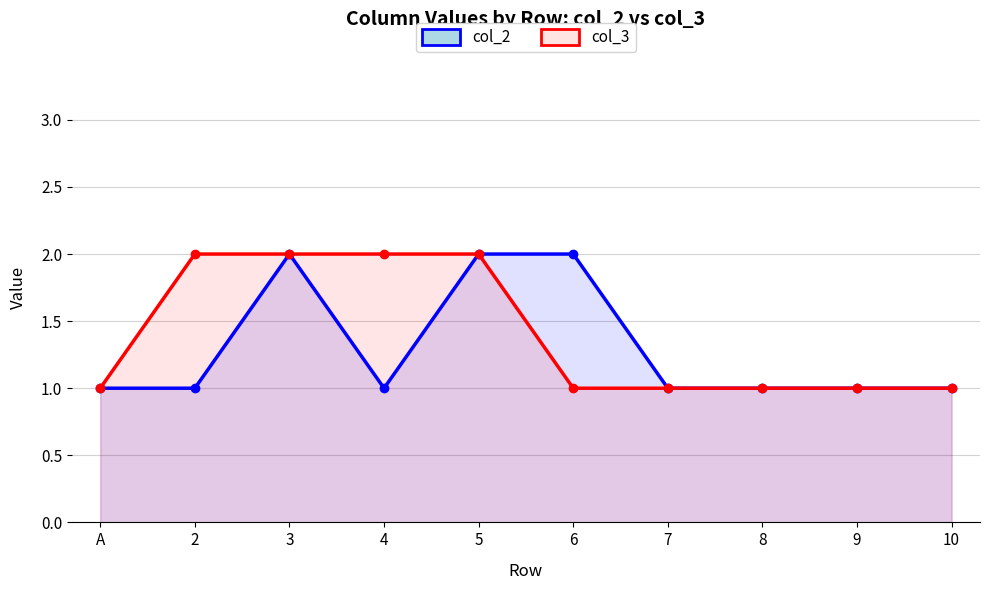

Is the value of col_3 at A greater than the value of col_2 at 10?

No